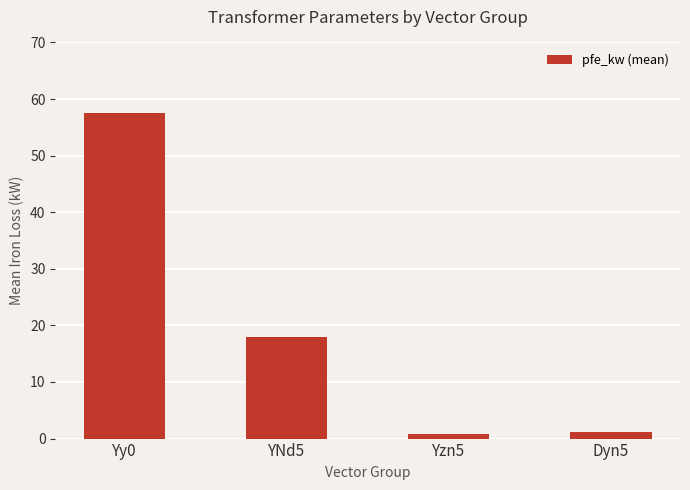

The value at Yy0 is 75.9. True or false?

False